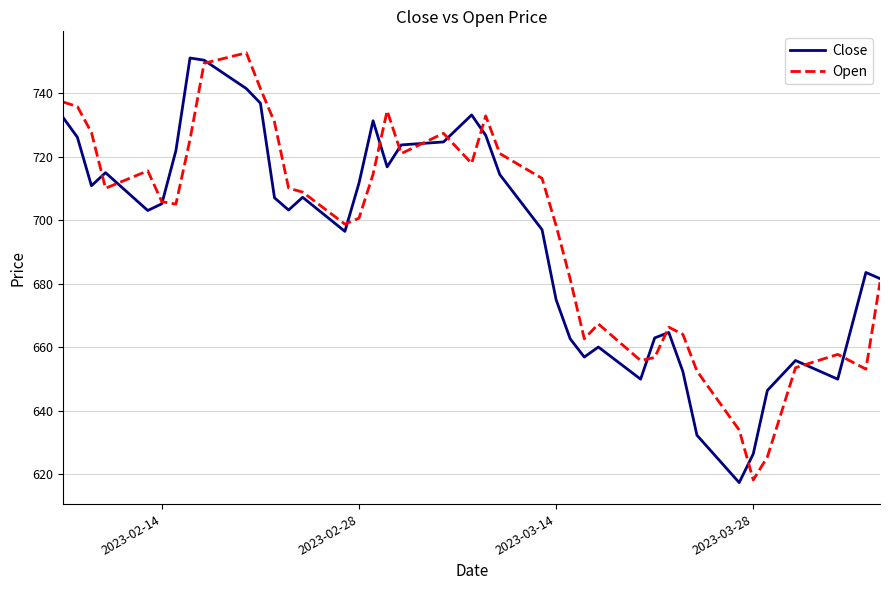

What is the maximum value for Open?

752.8